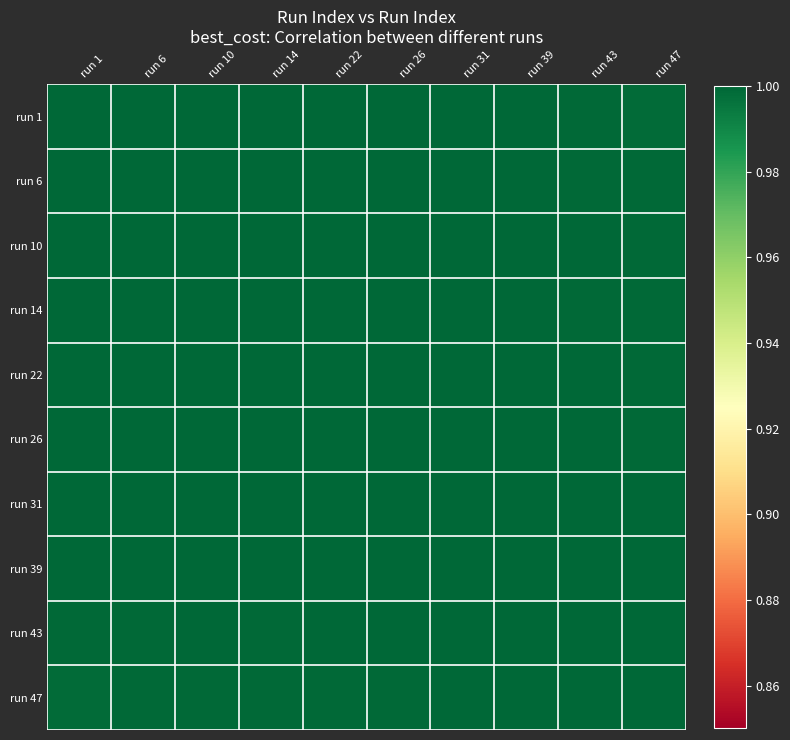

Reading left to right, transcribe all the data shown in this chart.

run 1: run 1=1.0	run 6=1.0	run 10=1.0	run 14=1.0	run 22=1.0	run 26=1.0	run 31=1.0	run 39=1.0	run 43=1.0	run 47=1.0
run 6: run 1=1.0	run 6=1.0	run 10=1.0	run 14=1.0	run 22=1.0	run 26=1.0	run 31=1.0	run 39=1.0	run 43=1.0	run 47=1.0
run 10: run 1=1.0	run 6=1.0	run 10=1.0	run 14=1.0	run 22=1.0	run 26=1.0	run 31=1.0	run 39=1.0	run 43=1.0	run 47=1.0
run 14: run 1=1.0	run 6=1.0	run 10=1.0	run 14=1.0	run 22=1.0	run 26=1.0	run 31=1.0	run 39=1.0	run 43=1.0	run 47=1.0
run 22: run 1=1.0	run 6=1.0	run 10=1.0	run 14=1.0	run 22=1.0	run 26=1.0	run 31=1.0	run 39=1.0	run 43=1.0	run 47=1.0
run 26: run 1=1.0	run 6=1.0	run 10=1.0	run 14=1.0	run 22=1.0	run 26=1.0	run 31=1.0	run 39=1.0	run 43=1.0	run 47=1.0
run 31: run 1=1.0	run 6=1.0	run 10=1.0	run 14=1.0	run 22=1.0	run 26=1.0	run 31=1.0	run 39=1.0	run 43=1.0	run 47=1.0
run 39: run 1=1.0	run 6=1.0	run 10=1.0	run 14=1.0	run 22=1.0	run 26=1.0	run 31=1.0	run 39=1.0	run 43=1.0	run 47=1.0
run 43: run 1=1.0	run 6=1.0	run 10=1.0	run 14=1.0	run 22=1.0	run 26=1.0	run 31=1.0	run 39=1.0	run 43=1.0	run 47=1.0
run 47: run 1=1.0	run 6=1.0	run 10=1.0	run 14=1.0	run 22=1.0	run 26=1.0	run 31=1.0	run 39=1.0	run 43=1.0	run 47=1.0